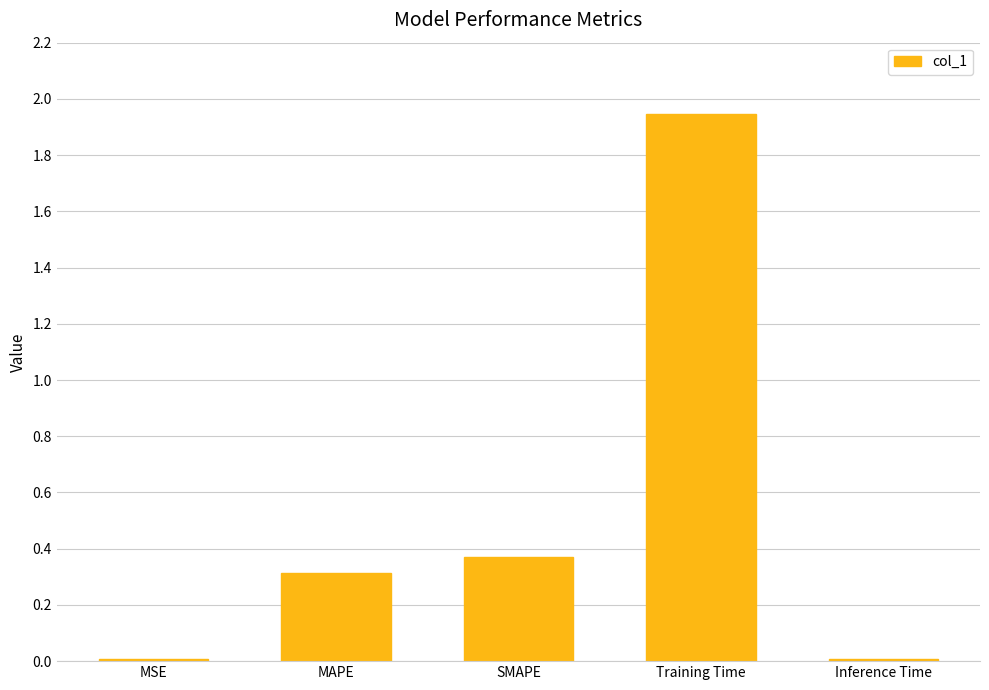

Which label corresponds to the largest value in the chart?

Training Time